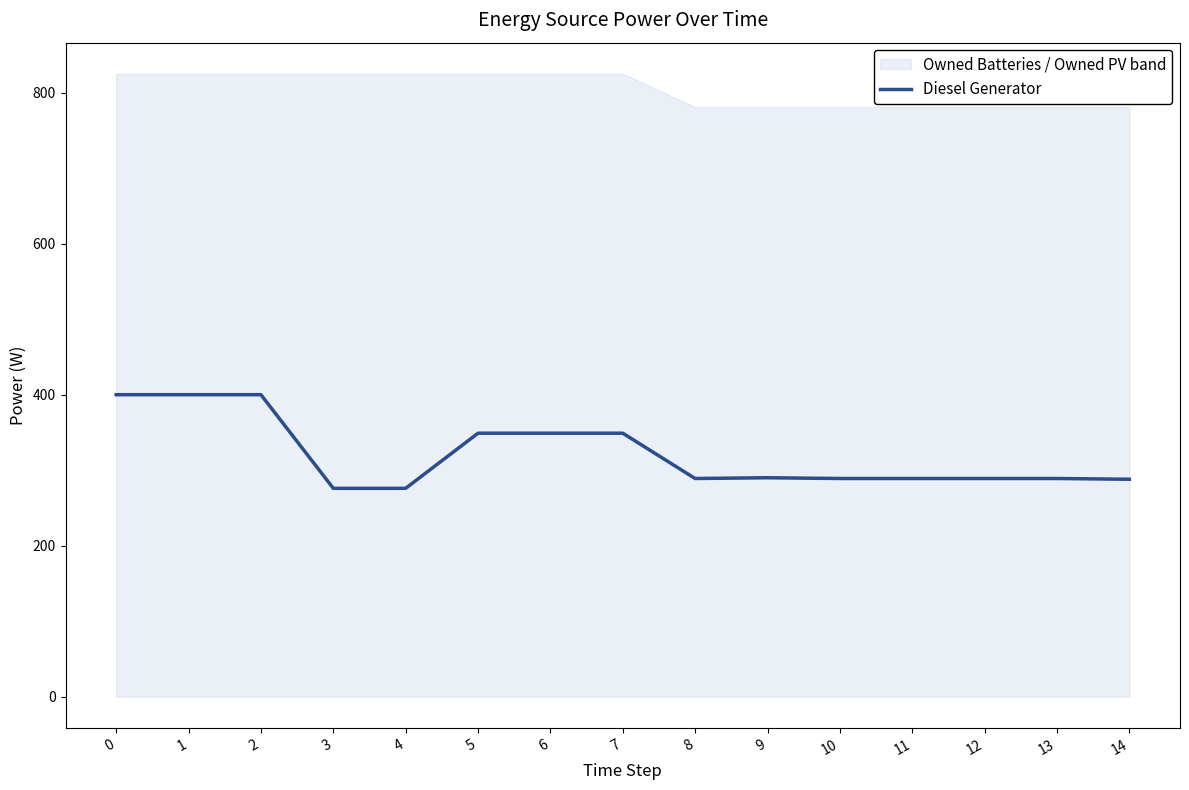

List the labels in order of value, largest first.

0, 1, 2, 6, 7, 5, 9, 8, 10, 11, 12, 13, 14, 4, 3